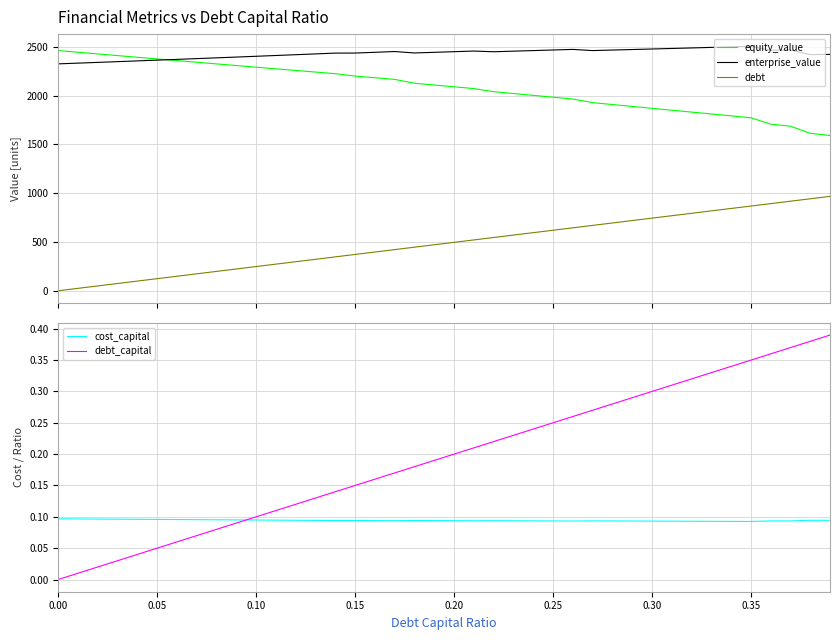

What is the maximum value for debt?

967.2